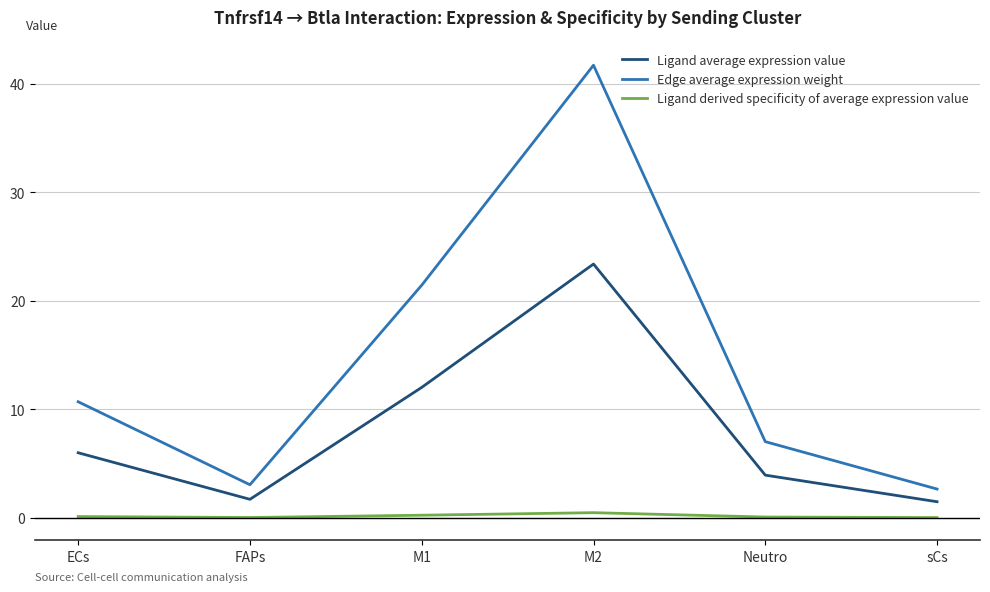

Is it true that Ligand average expression value equals 1.7 at FAPs?

True